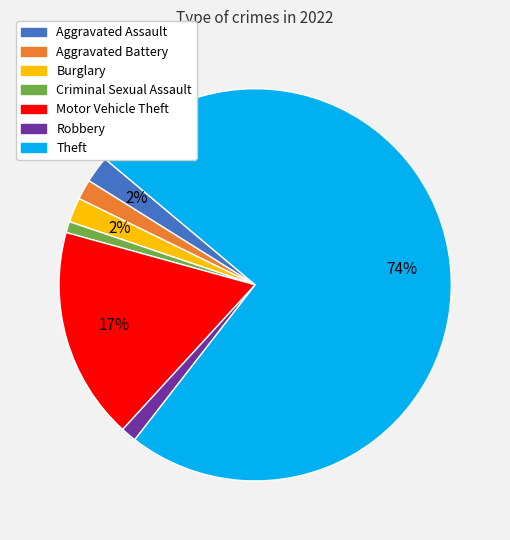

True or false: Burglary accounts for 9% of the total.

False